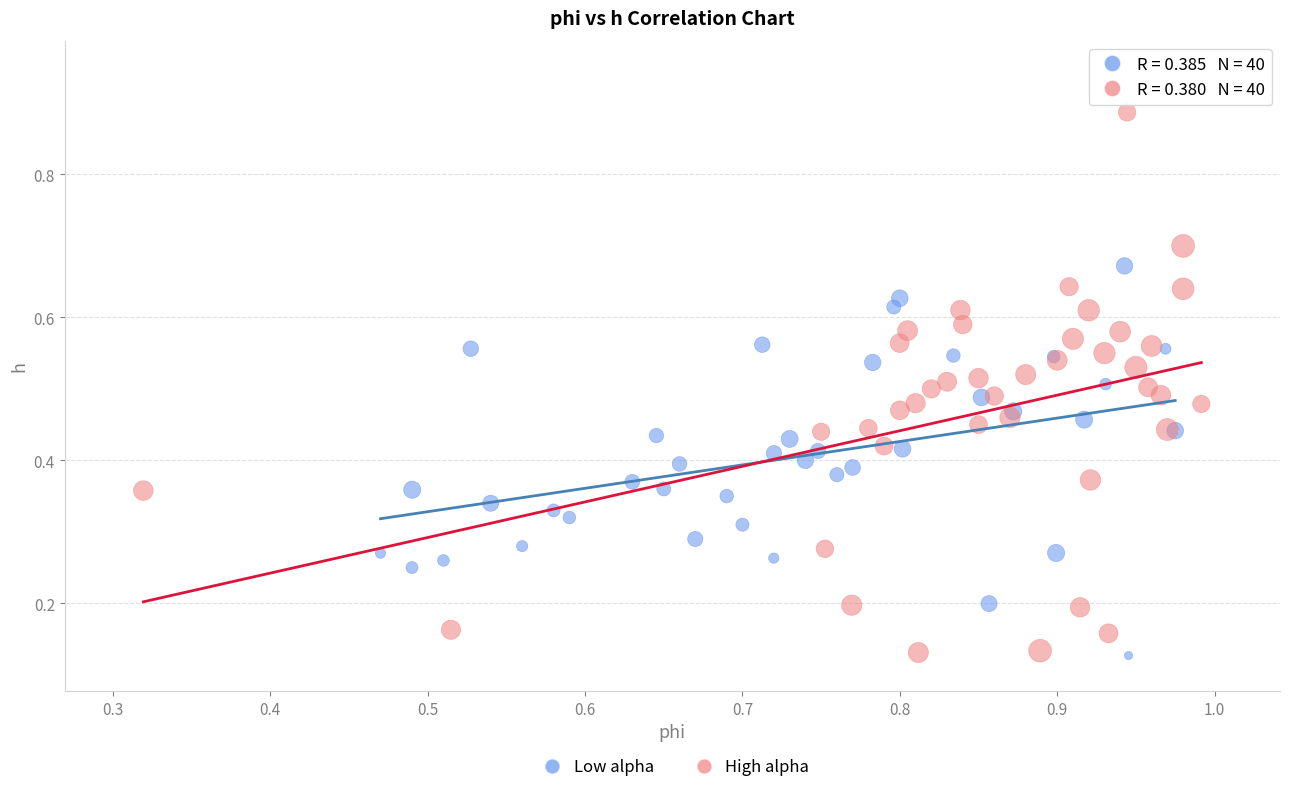

Which series has the largest Y range (max minus min)?

High alpha